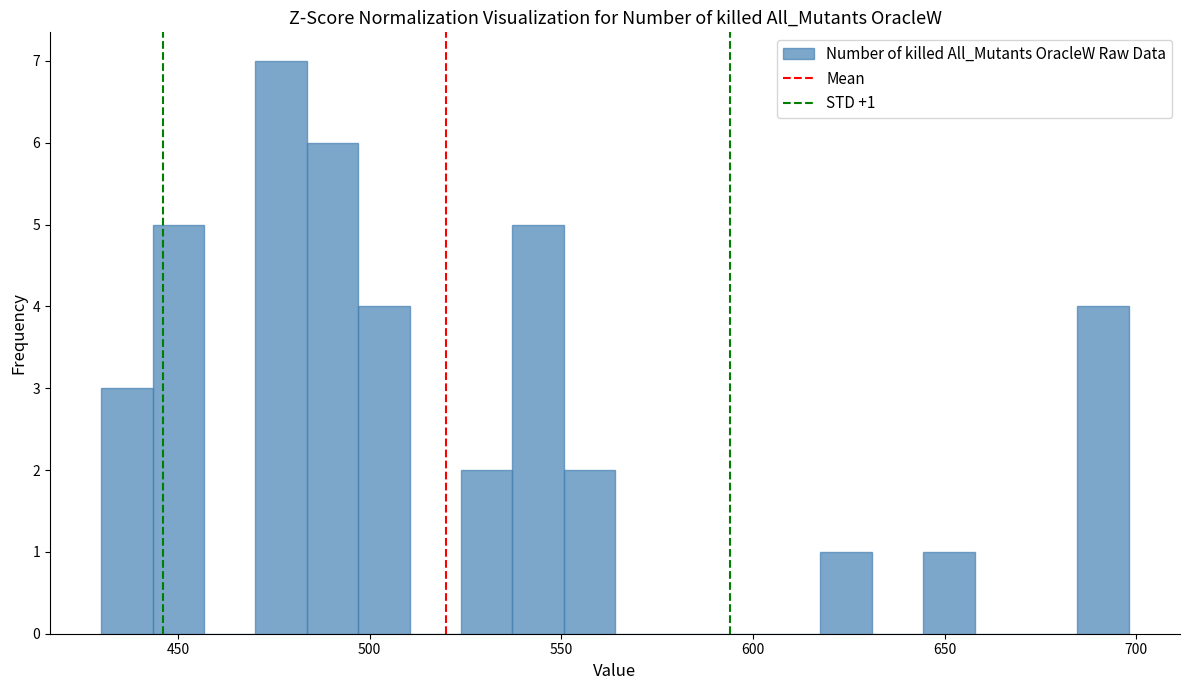

Around what value on the x-axis is the tallest bar? Give the approximate position of its centre, as read against the axis.

475